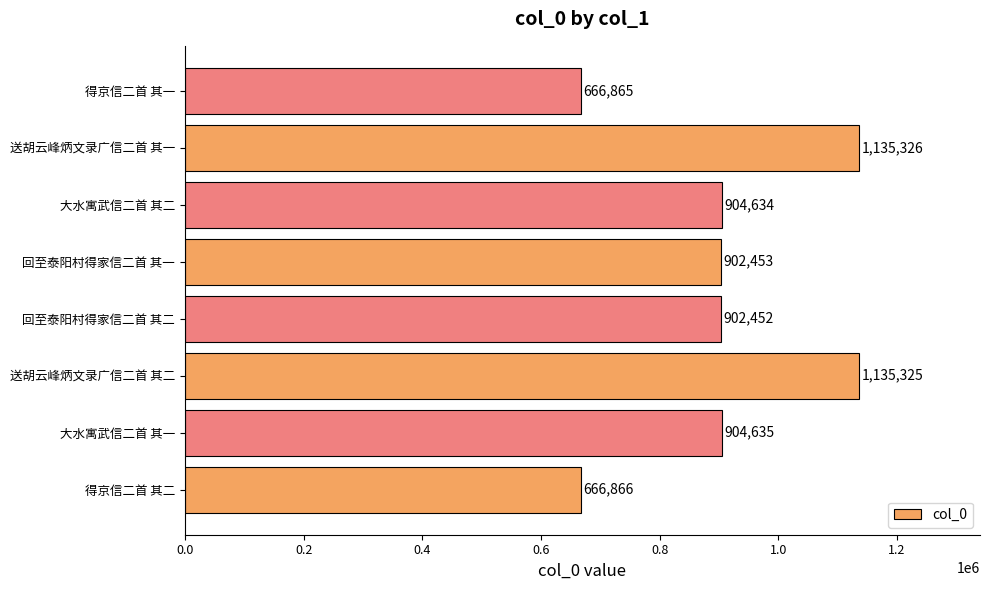

The chart shows a value of 1135325 at 送胡云峰炳文录广信二首 其二. True or false?

True